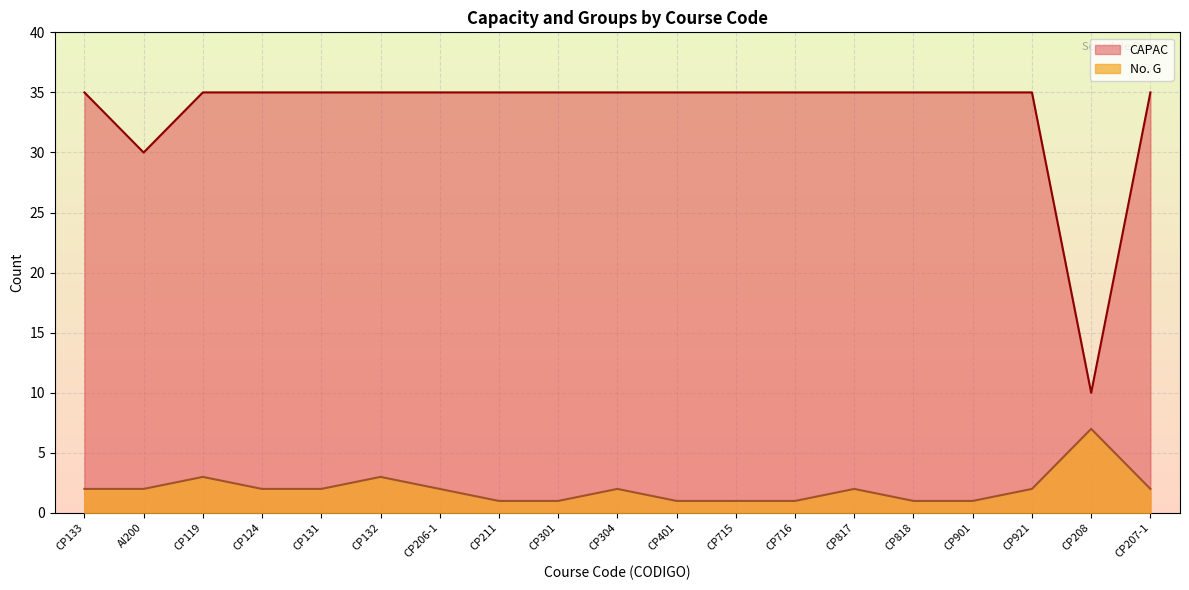

Between AI200 and CP921, which series saw the biggest shift?

CAPAC